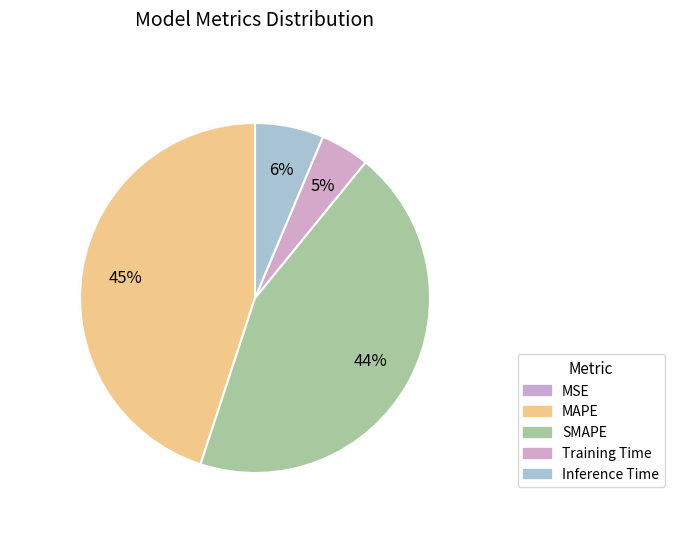

How many slices are in this pie chart?

5